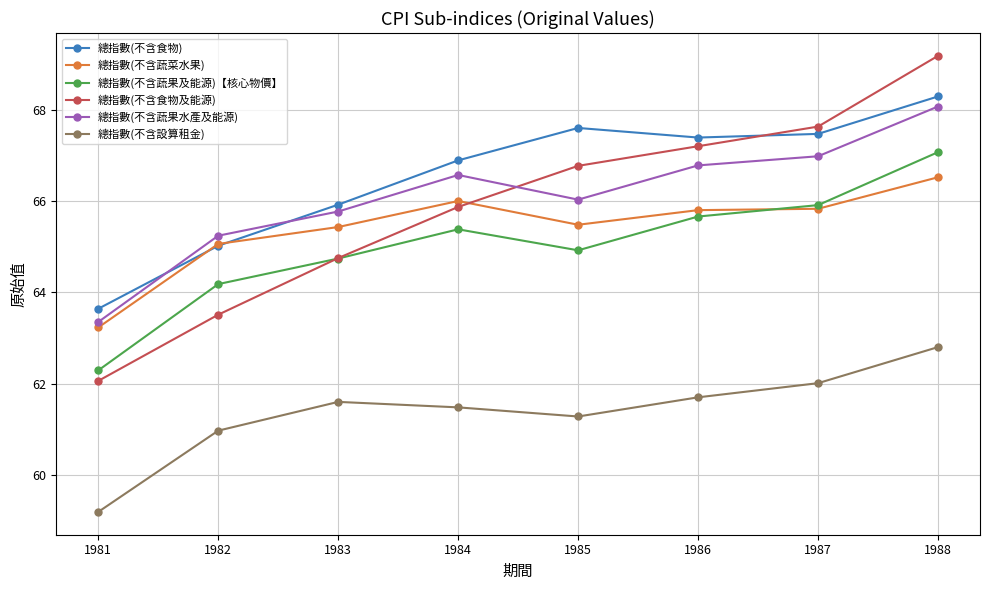

Count the number of data series in this chart.

6